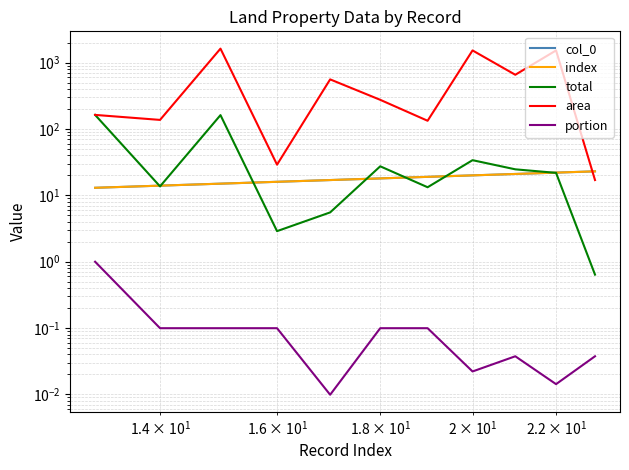

What is the average value of the total series?

42.6